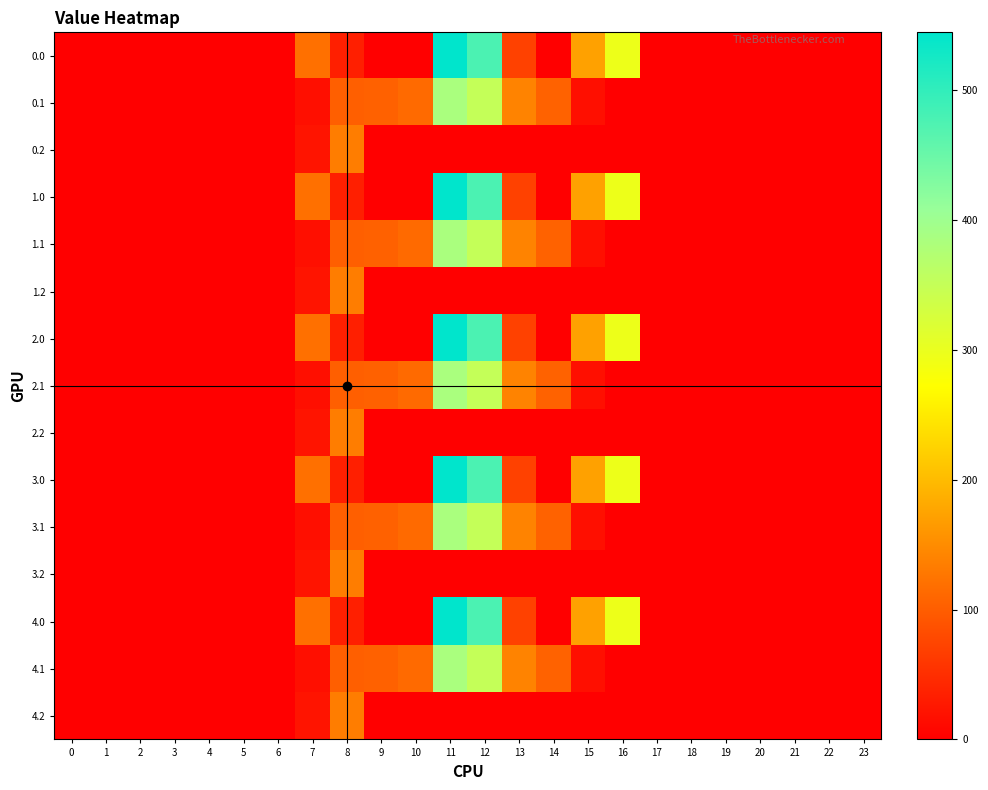

At which category is the sum across all series the highest?

11